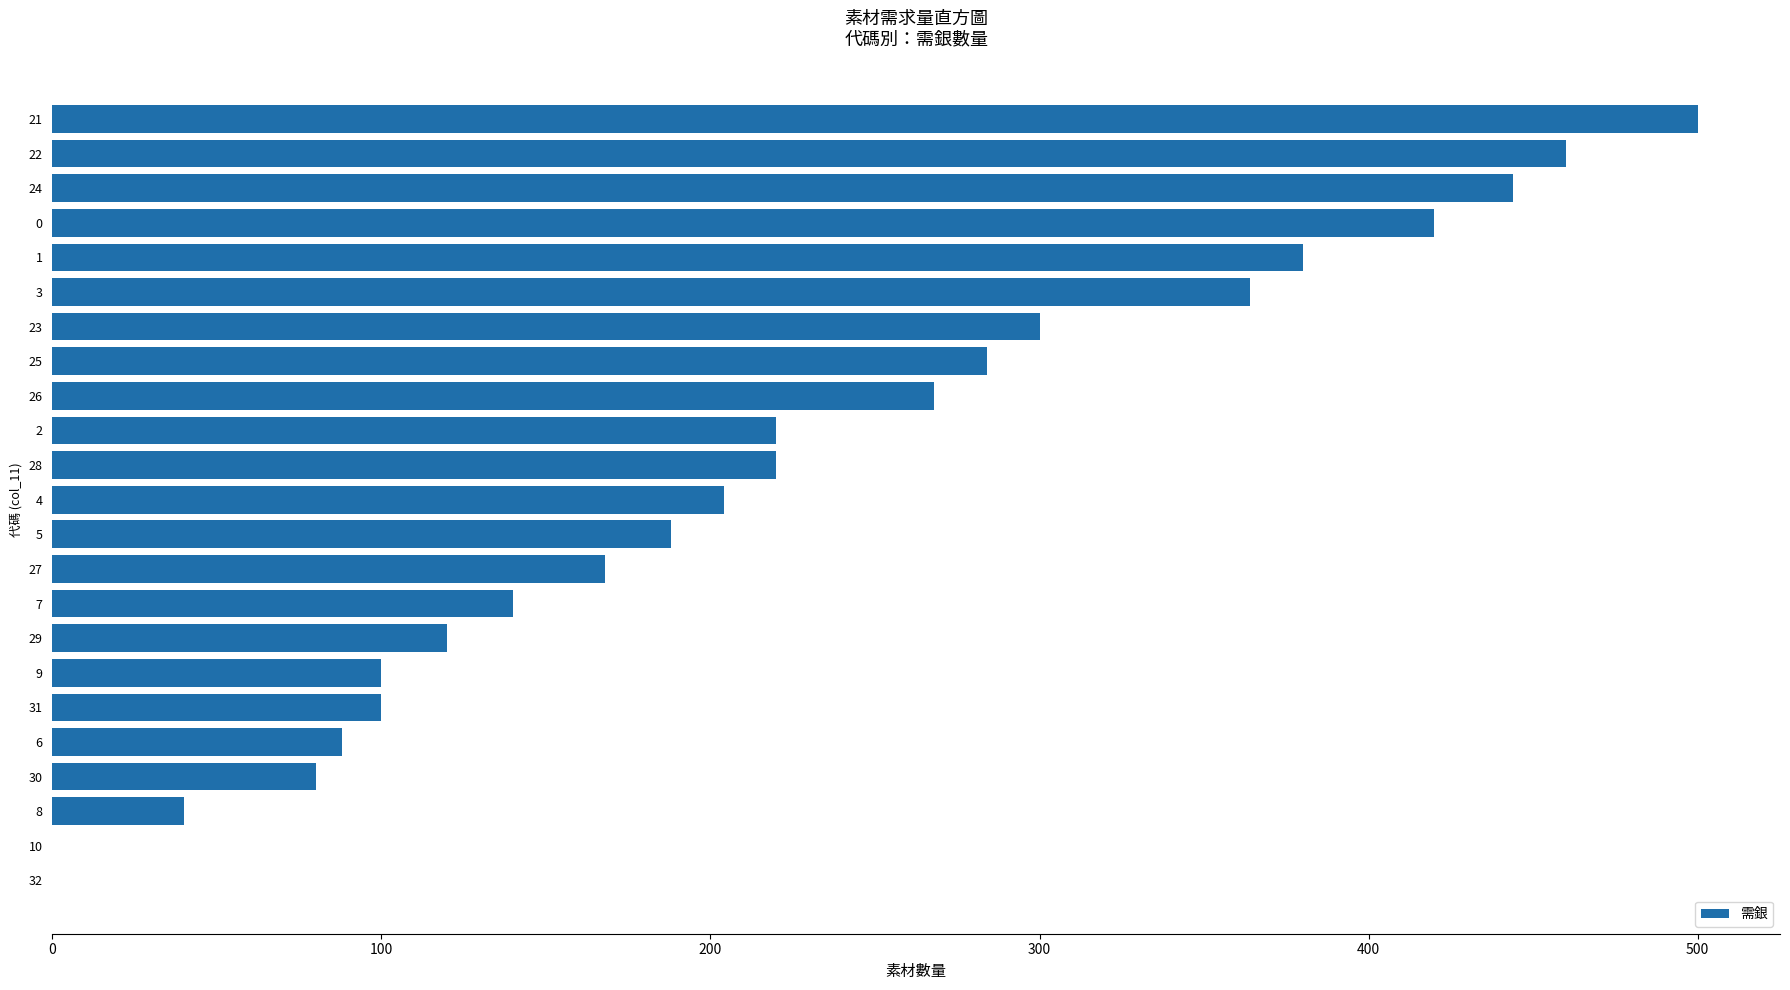

Reading top to bottom, extract all data points from this chart.

21=500	22=460	24=444	0=420	1=380	3=364	23=300	25=284	26=268	2=220	28=220	4=204	5=188	27=168	7=140	29=120	9=100	31=100	6=88	30=80	8=40	10=0	32=0